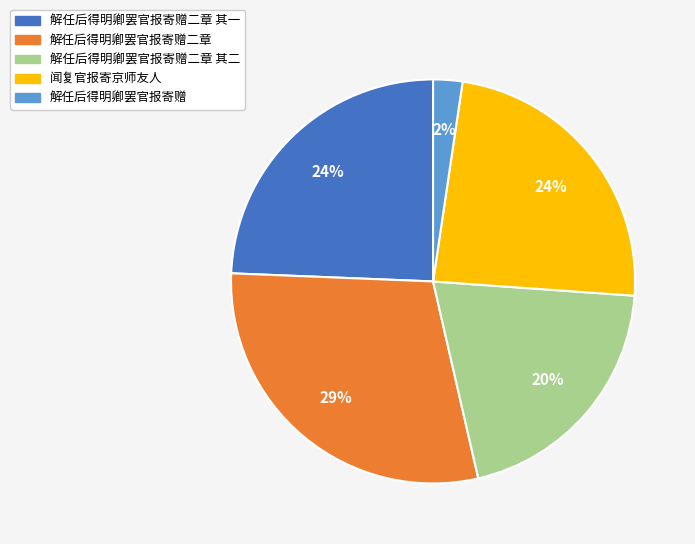

Does any single category account for the majority?

No